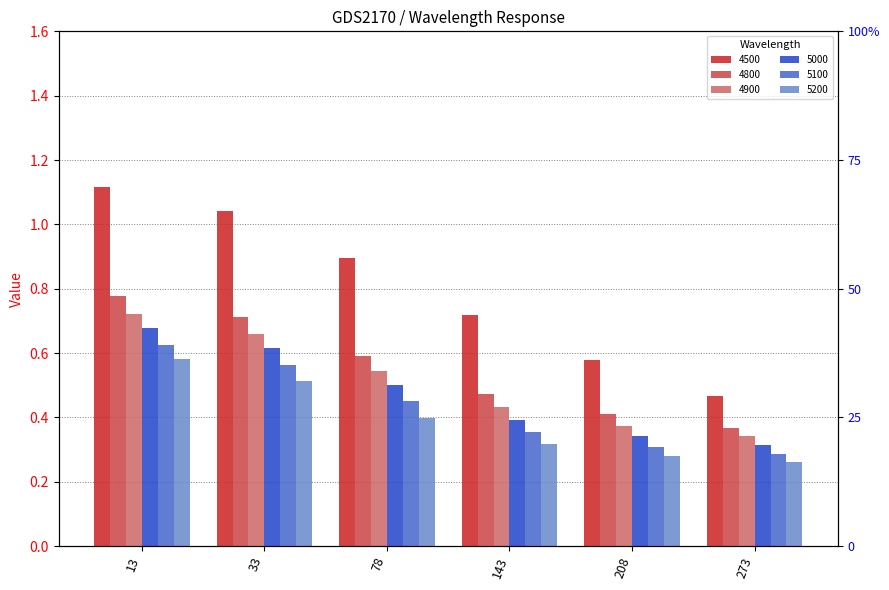

Does the chart contain any negative values?

No